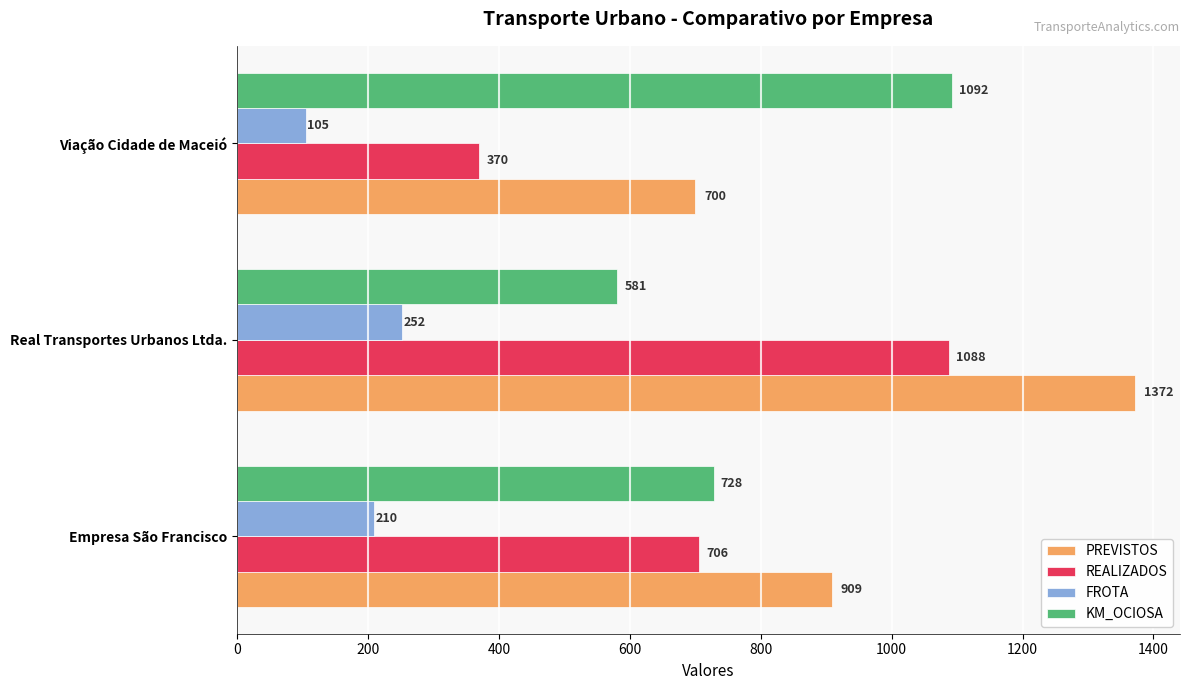

Which series has the largest total across all categories?

PREVISTOS